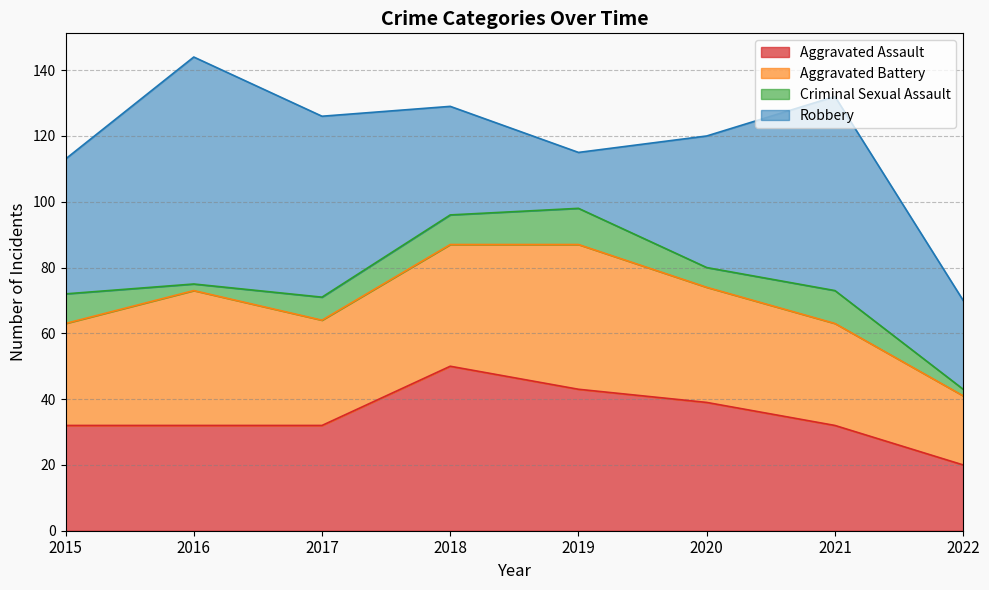

What is the sum of all Criminal Sexual Assault values?

56